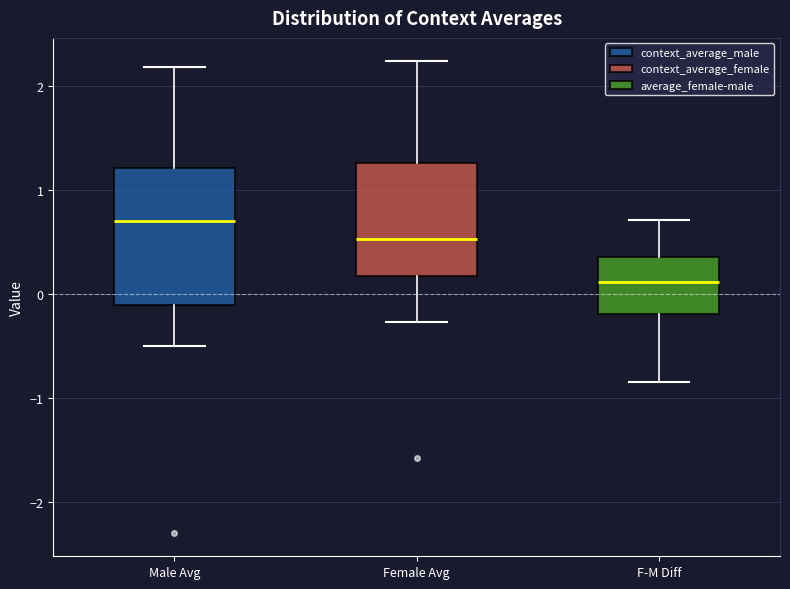

Reading left to right, read every box against the y-axis: the position of its median line, the range the box covers, and the ends of its whiskers. The values are not printed on the chart, so give them approximately, as read against the axis.

Male Avg: median 0.7, box -0.1 to 1.2, whiskers -0.5 to 2.2
Female Avg: median 0.5, box 0.2 to 1.3, whiskers -0.3 to 2.2
F-M Diff: median 0.1, box -0.2 to 0.4, whiskers -0.8 to 0.7